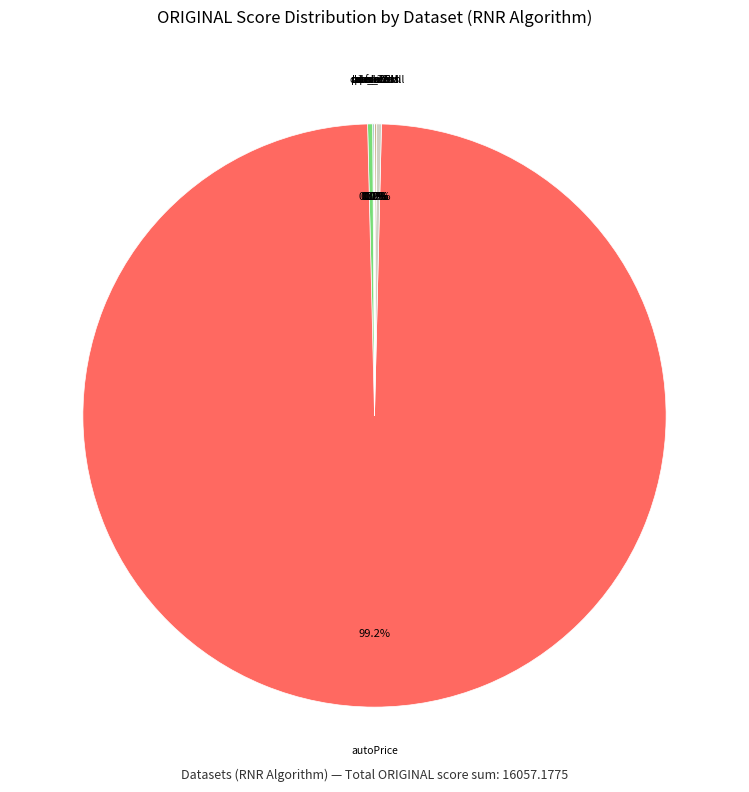

Which slice is the largest?

autoPrice